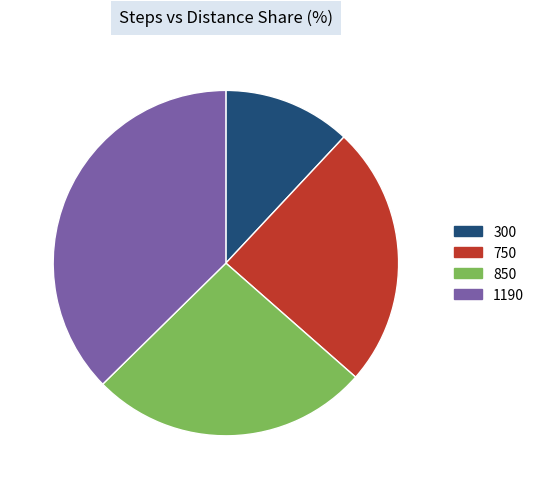

How many slices are in this pie chart?

4